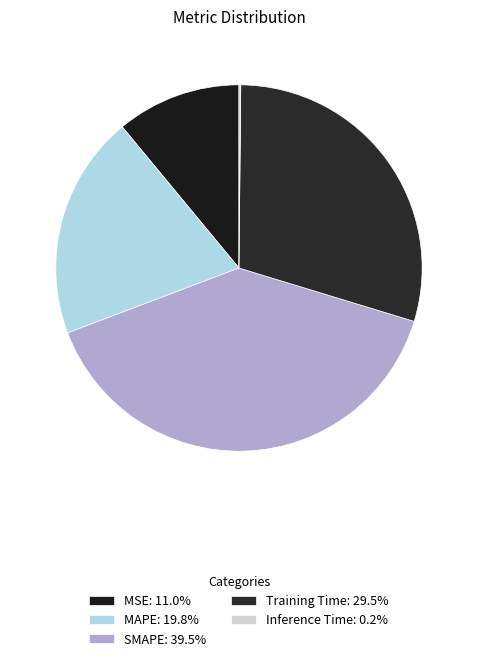

To the nearest percent, what percentage of the pie is MSE?

11%